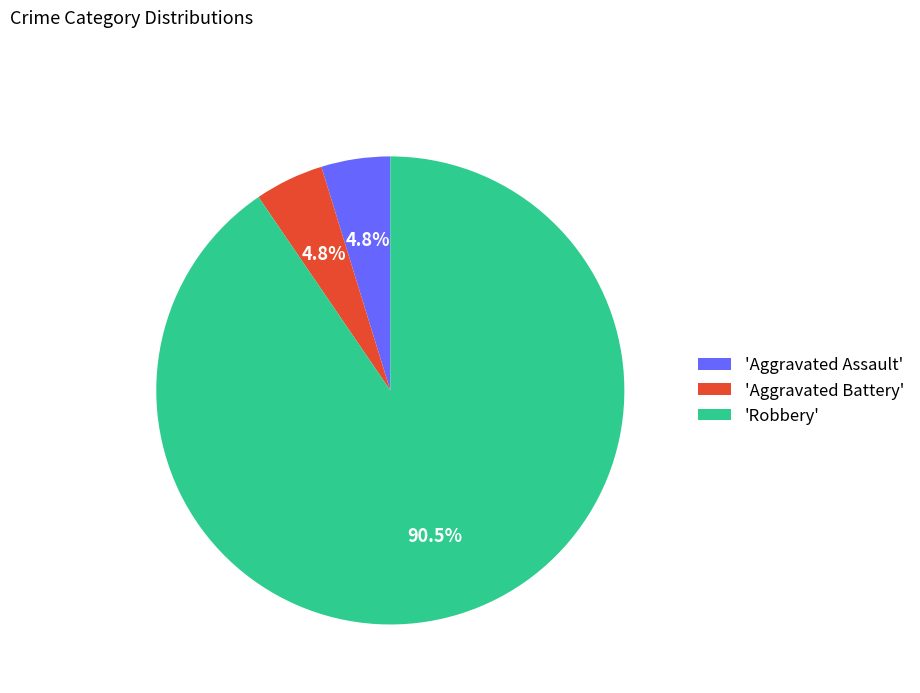

Which category has the biggest portion of the pie?

'Robbery'